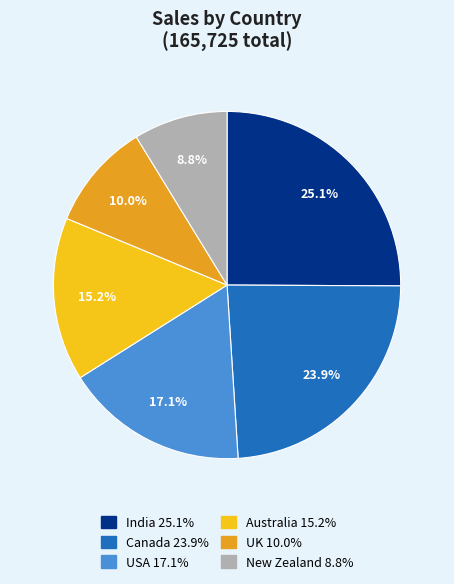

What is the ratio of the value at Canada to the value at India?

1.0